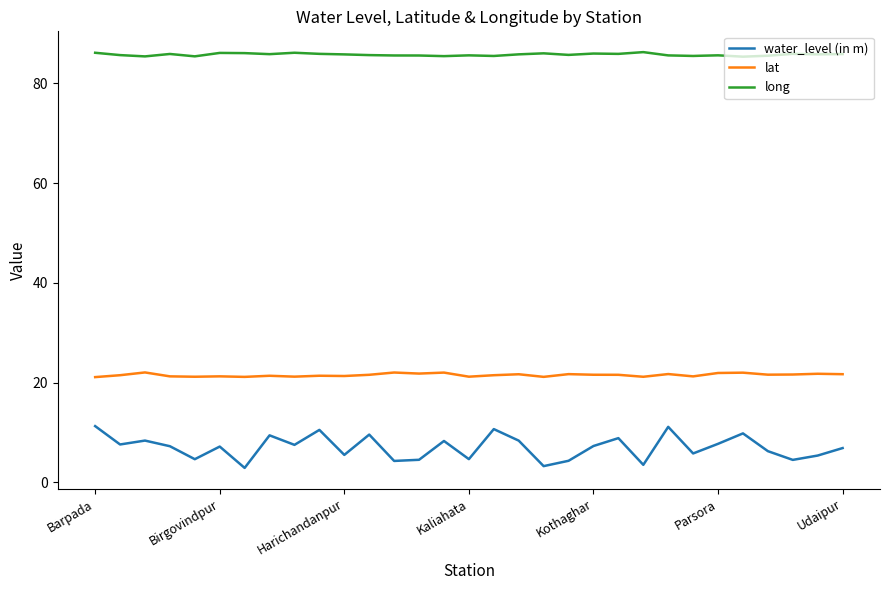

What is the maximum value for water_level (in m)?

11.3